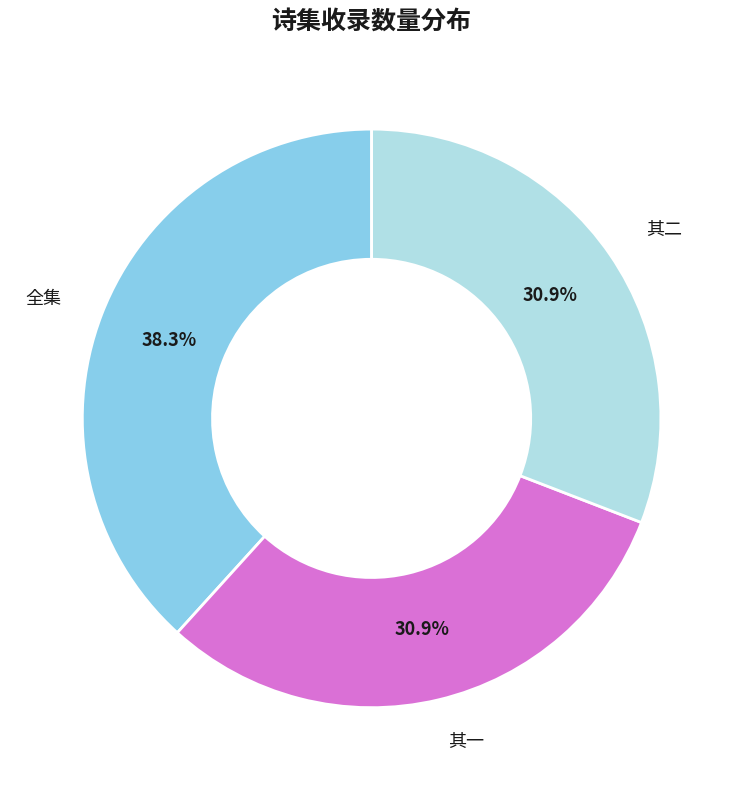

How many segments does this pie chart have?

3